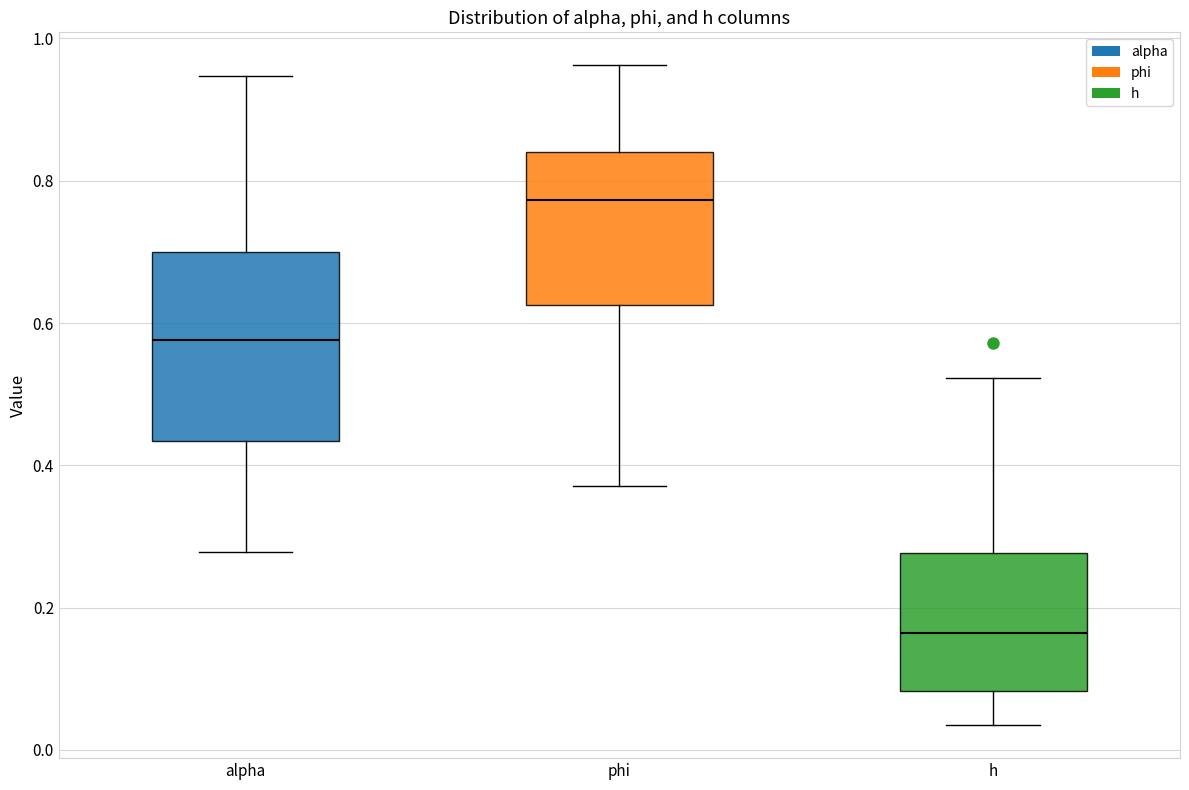

Reading left to right, transcribe this box plot: for each box, give where its median line is, the range the box spans, and where its two whiskers end, as read against the y-axis. The values are not printed on the chart, so give them approximately, as read against the axis.

alpha: median 0.58, box 0.44 to 0.70, whiskers 0.28 to 0.94
phi: median 0.78, box 0.62 to 0.84, whiskers 0.38 to 0.96
h: median 0.16, box 0.08 to 0.28, whiskers 0.04 to 0.52